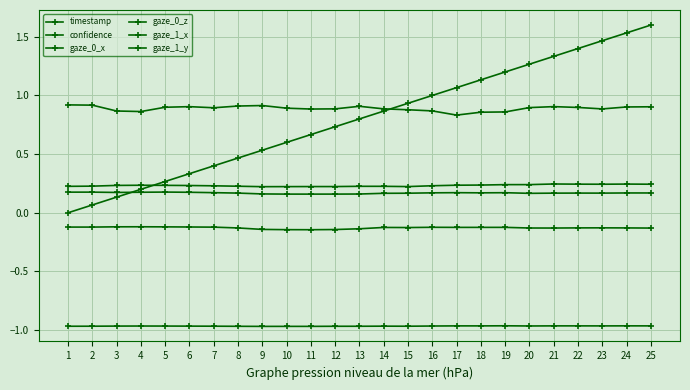

True or false: confidence has a value of 1.3 at 19.

False